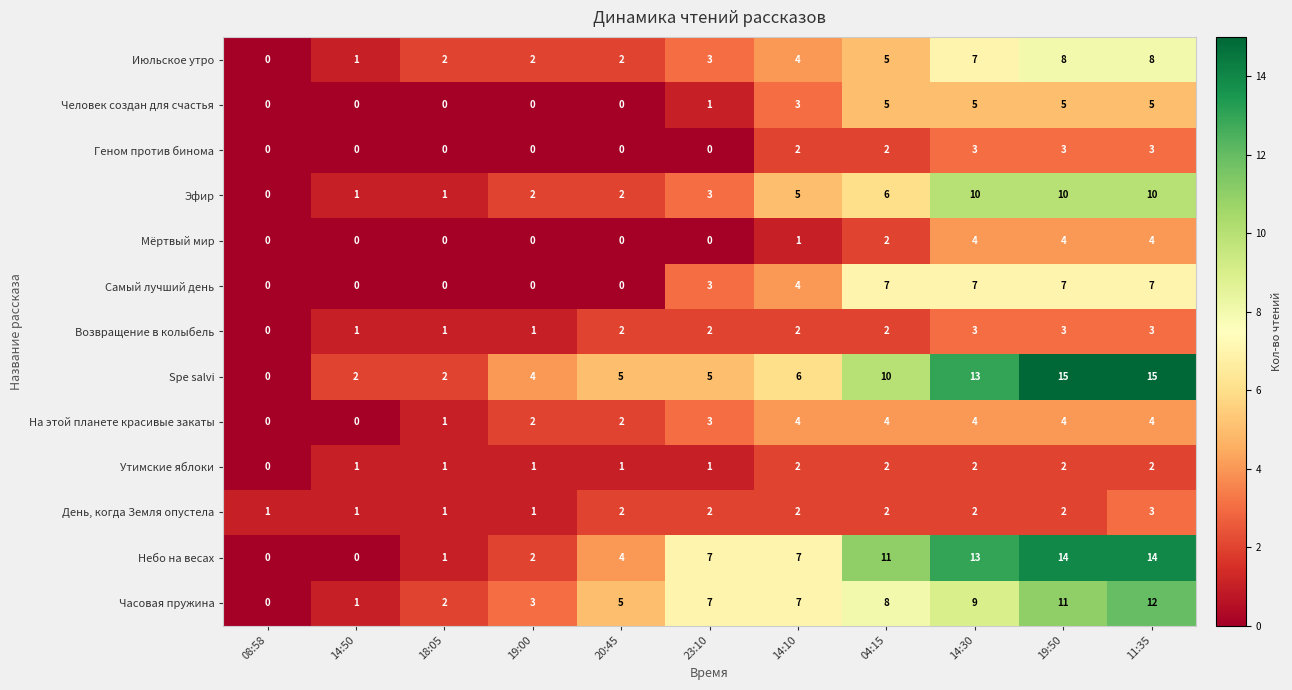

What is the average value of the Часовая пружина series?

6